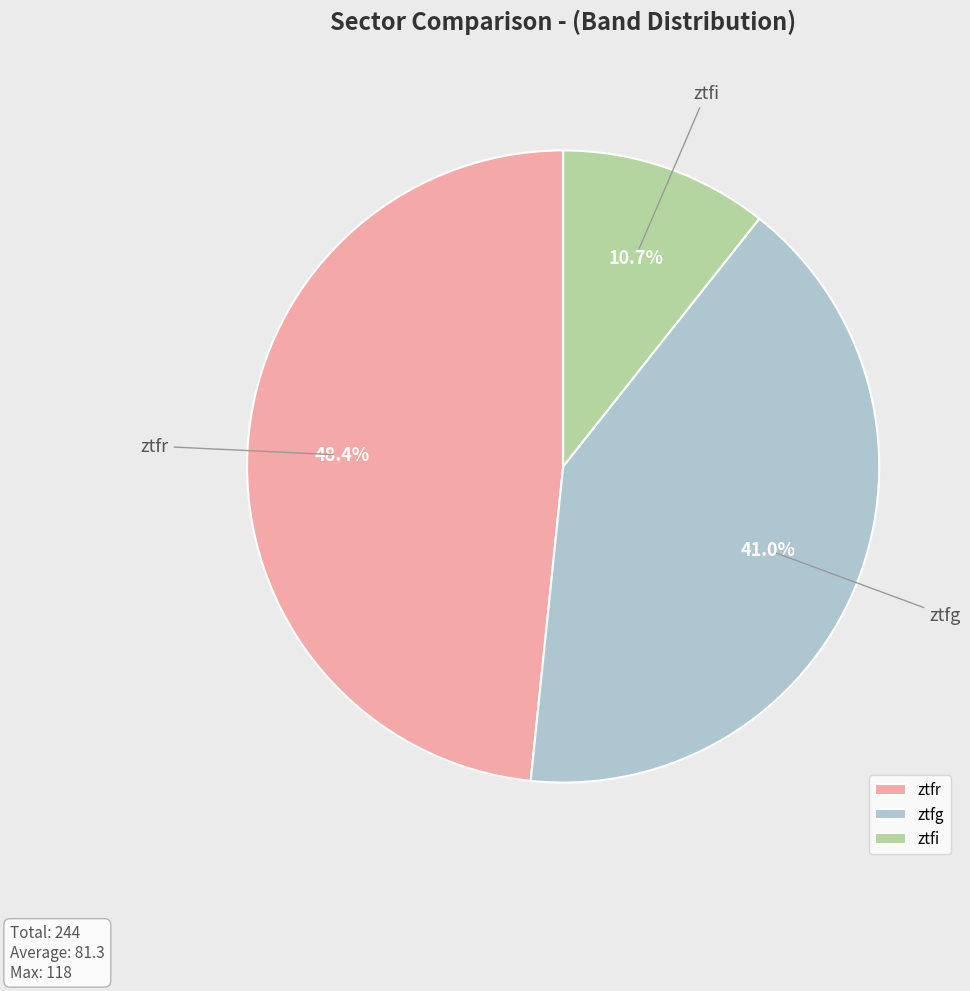

How much of the chart is everything except ztfr?

51.6%